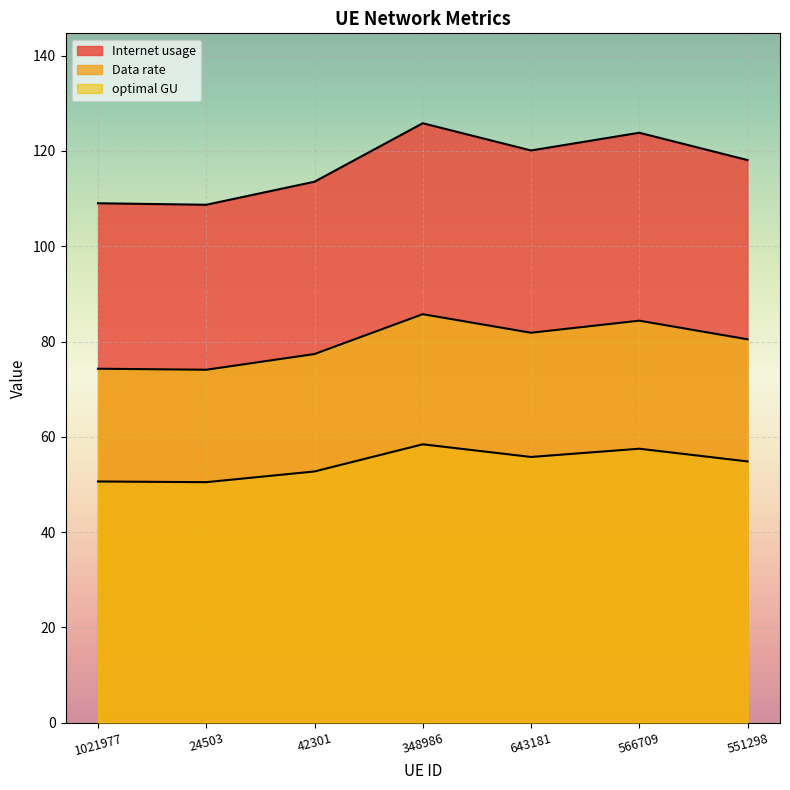

What is the sum of all Data rate values?

380.3